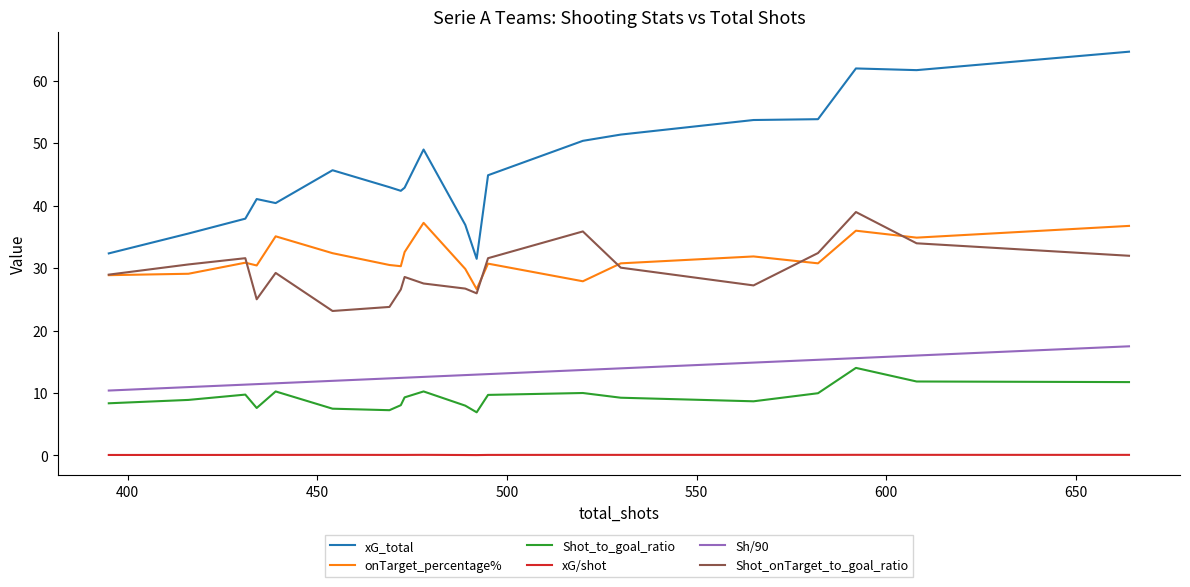

Which series has the largest total across all categories?

xG_total